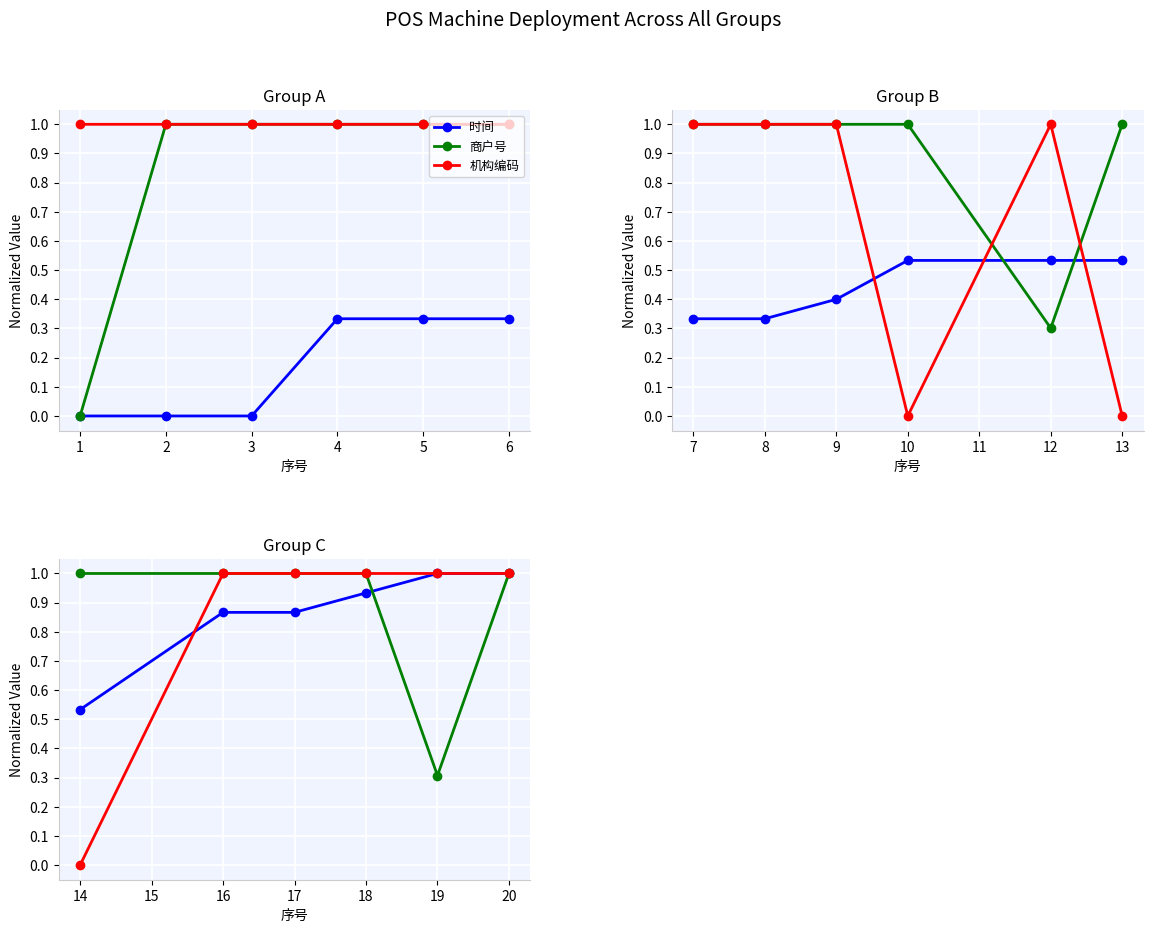

What is the value of the 机构编码 point at the 2nd from the left?

1.0